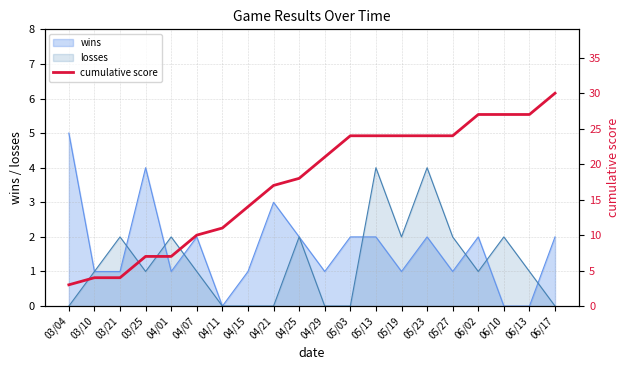

What is the value of the 11th point from the left?

21